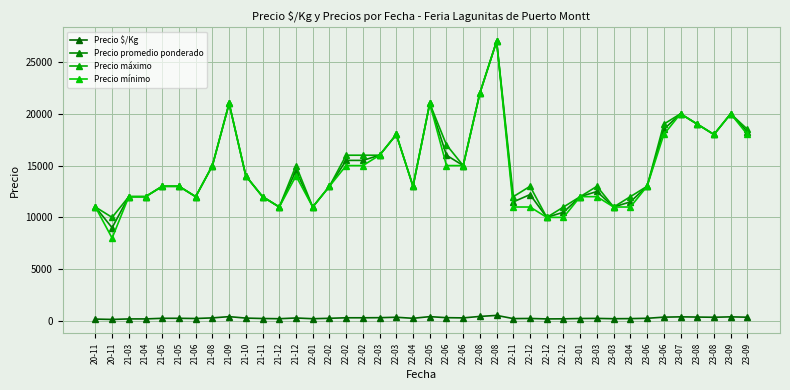

Is this an area chart (filled region under the line)?

No